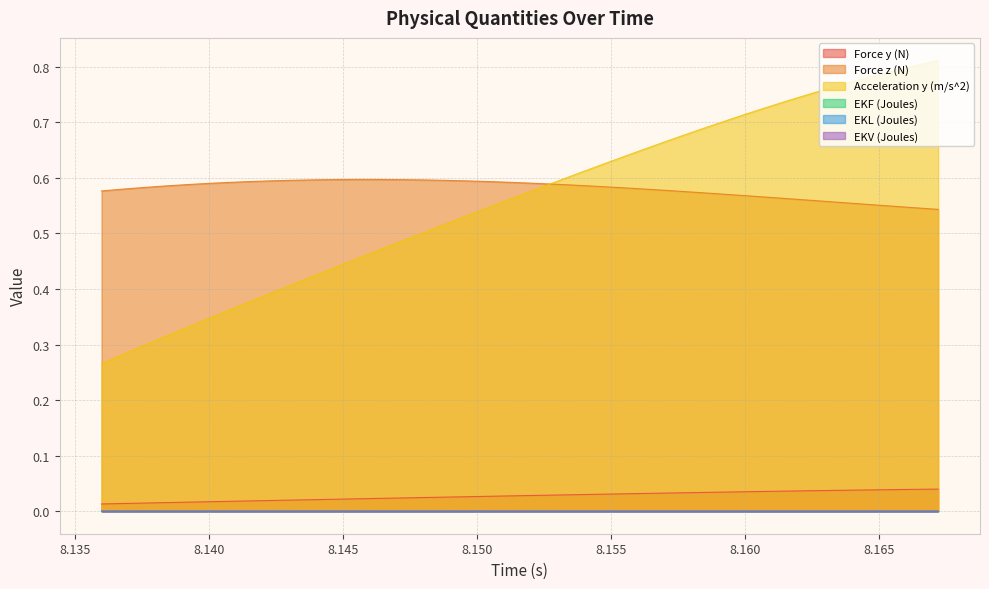

Between 8.1624 and 8.1456, which is larger?

8.1624